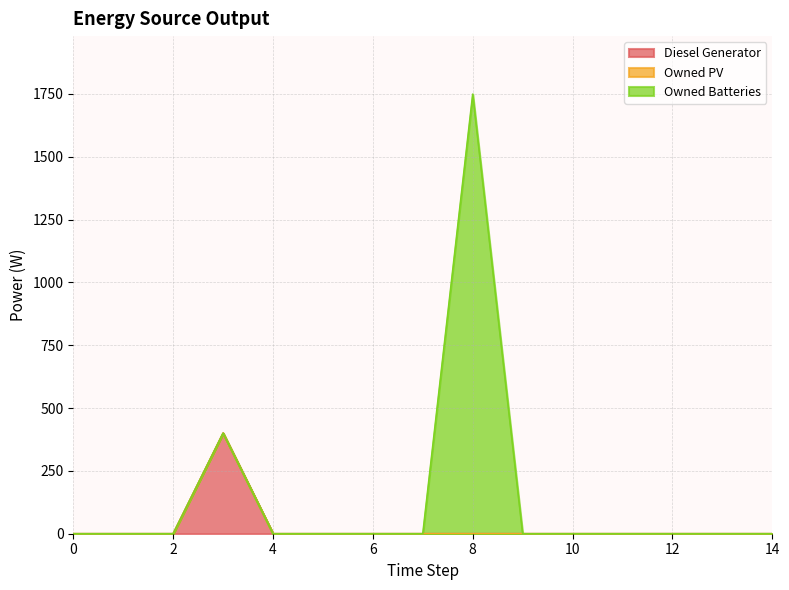

How many distinct data groups are displayed?

3